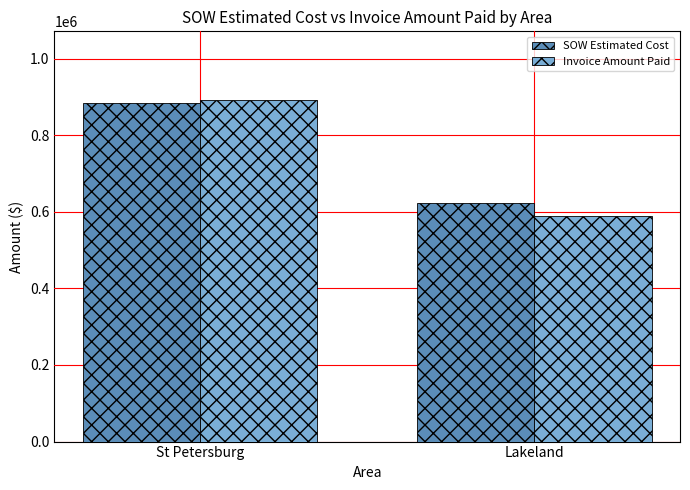

Rank the series at Lakeland from lowest to highest value.

Invoice Amount Paid, SOW Estimated Cost